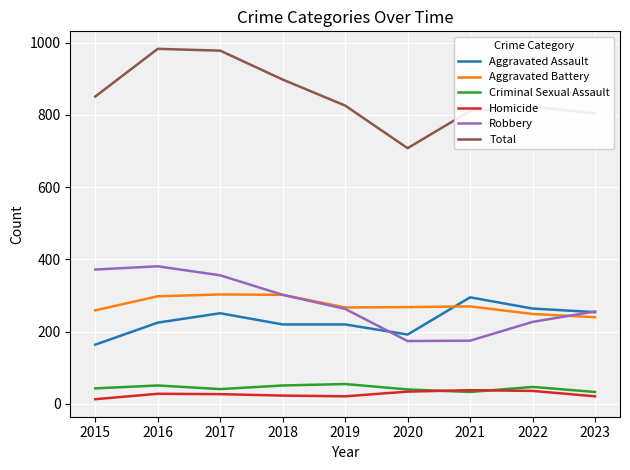

What is the maximum value shown in the chart?

983